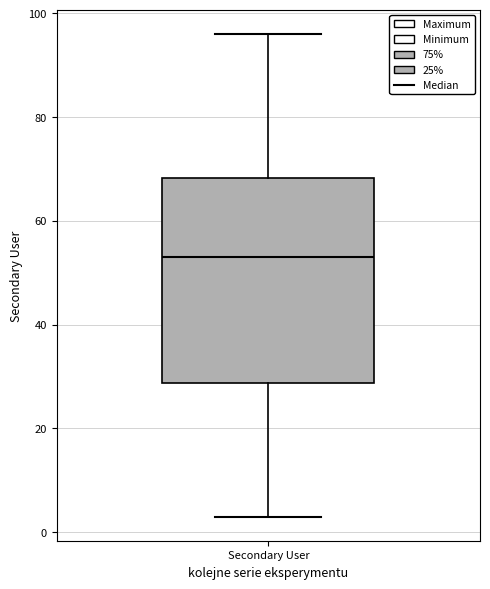

Transcribe this box plot: give where the median line is, the range the box spans, and where the two whiskers end, as read against the y-axis. The values are not printed on the chart, so give them approximately, as read against the axis.

median 54, box 28 to 68, whiskers 4 to 96